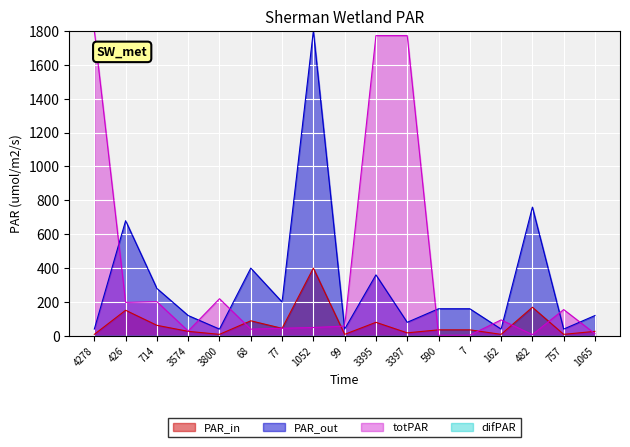

What is the value of the totPAR point at the 2nd from the left?

197.7